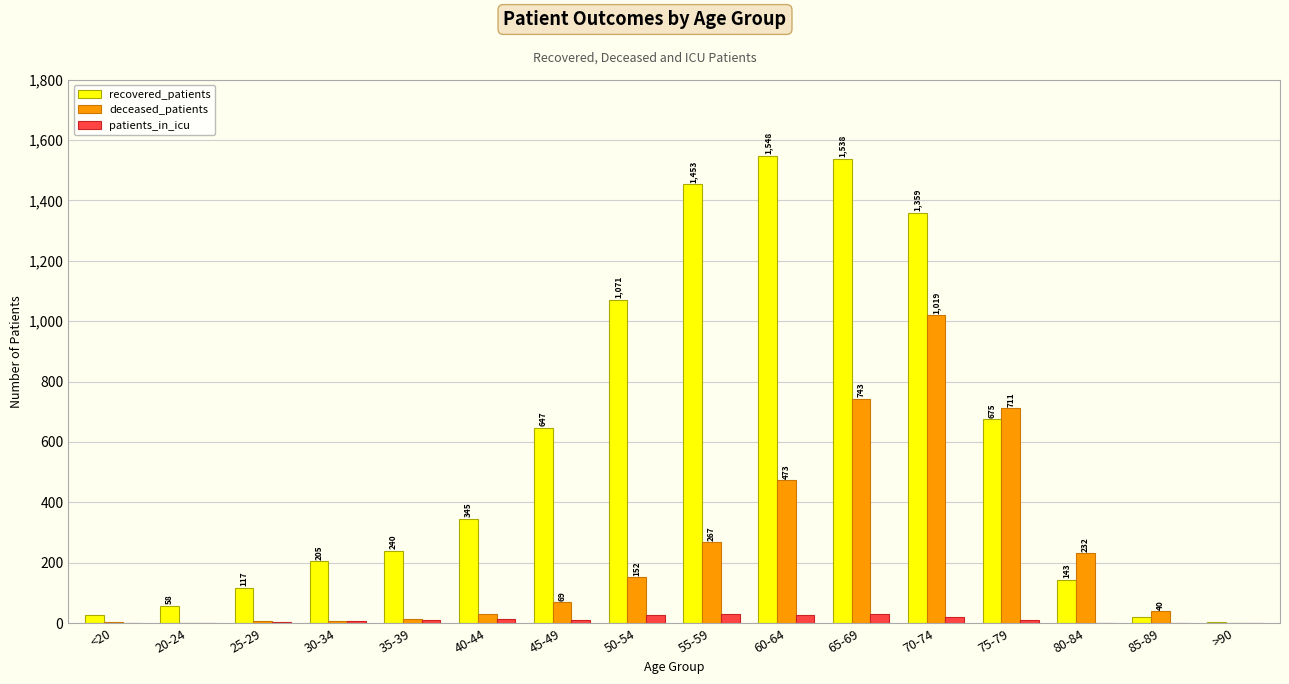

At which label does patients_in_icu first exceed 10?

35-39